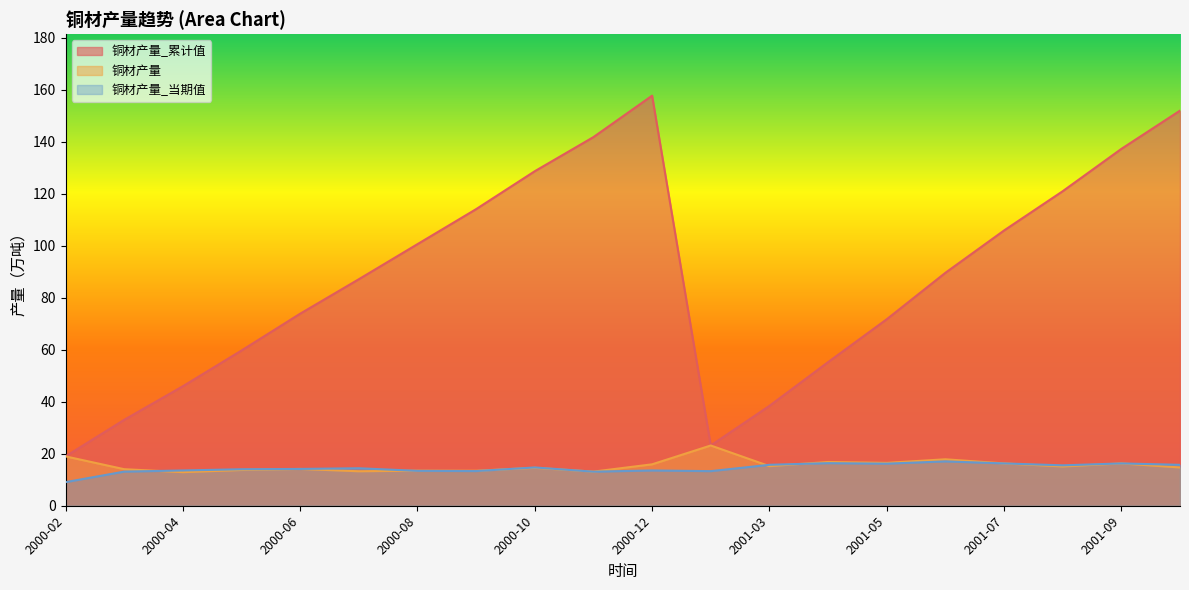

Where is 铜材产量 nearest to the value 18?

2001-06